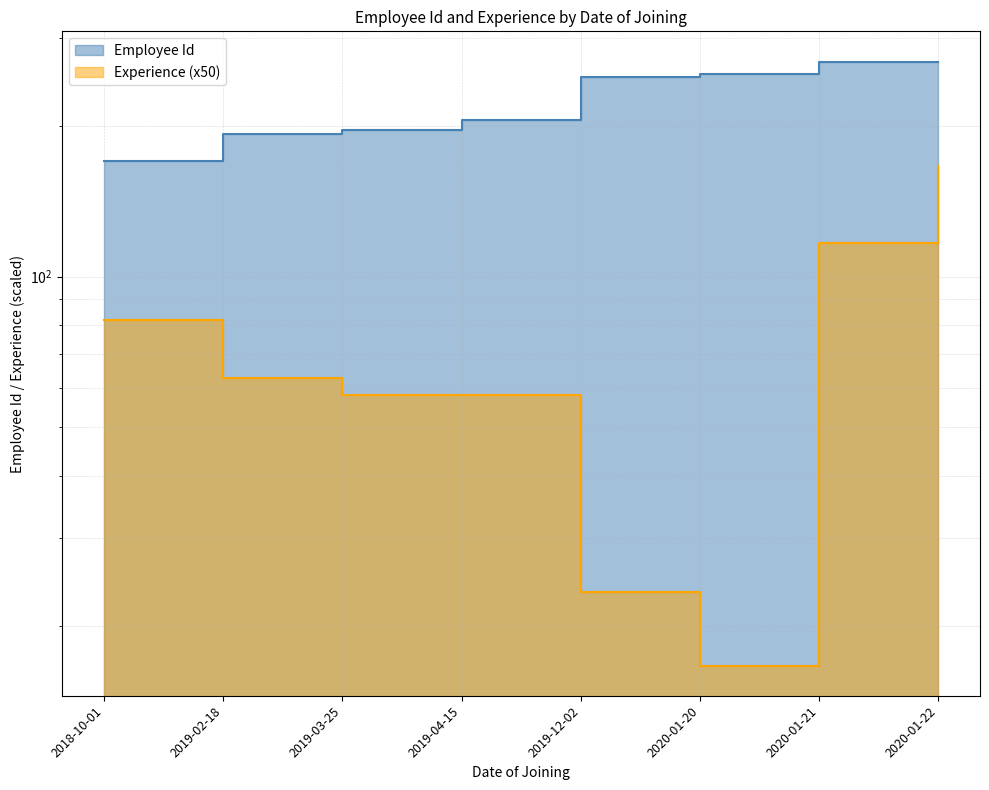

How many data points in Experience are above 62?

4